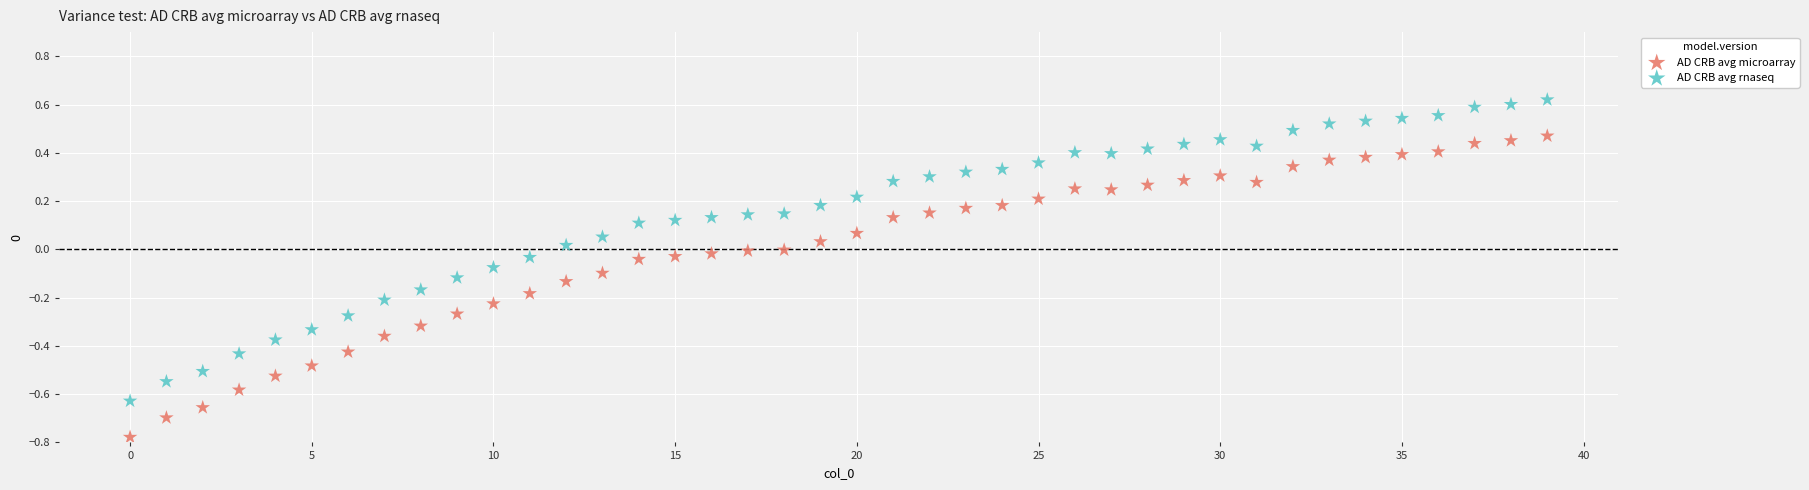

Which series reaches the maximum Y coordinate?

AD CRB avg rnaseq